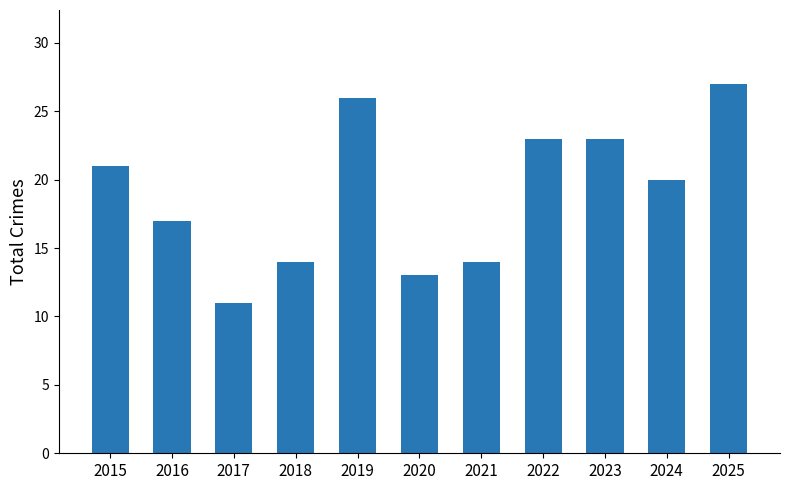

What is the difference between the second highest and second lowest values?

13